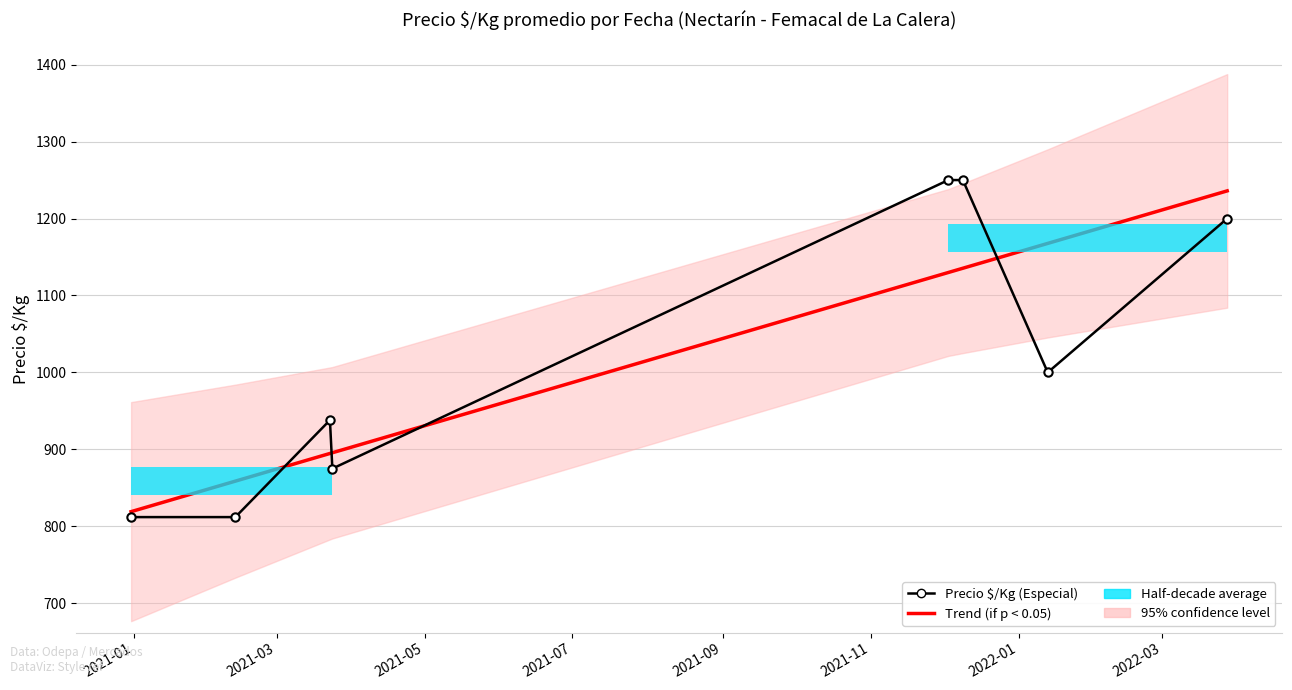

What is the value of the Precio $/Kg (Especial) point at the 1st from the left?

812.0